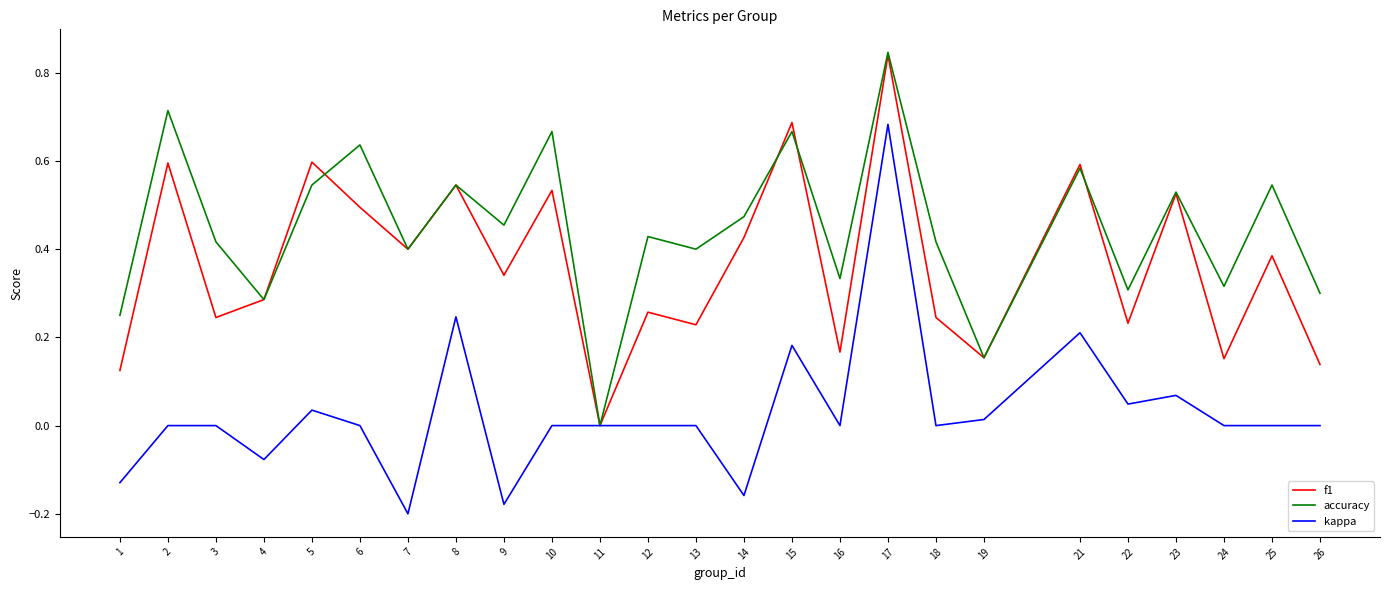

Between 13 and 23, which series saw the biggest shift?

f1